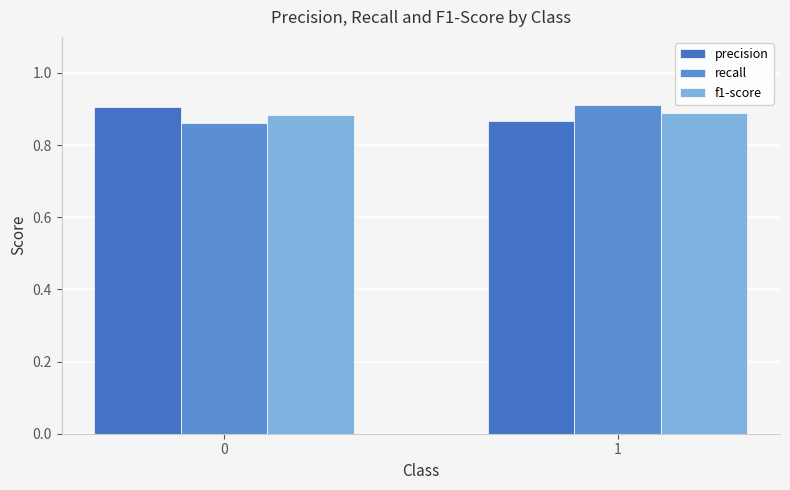

At how many categories does at least one series exceed 0?

2